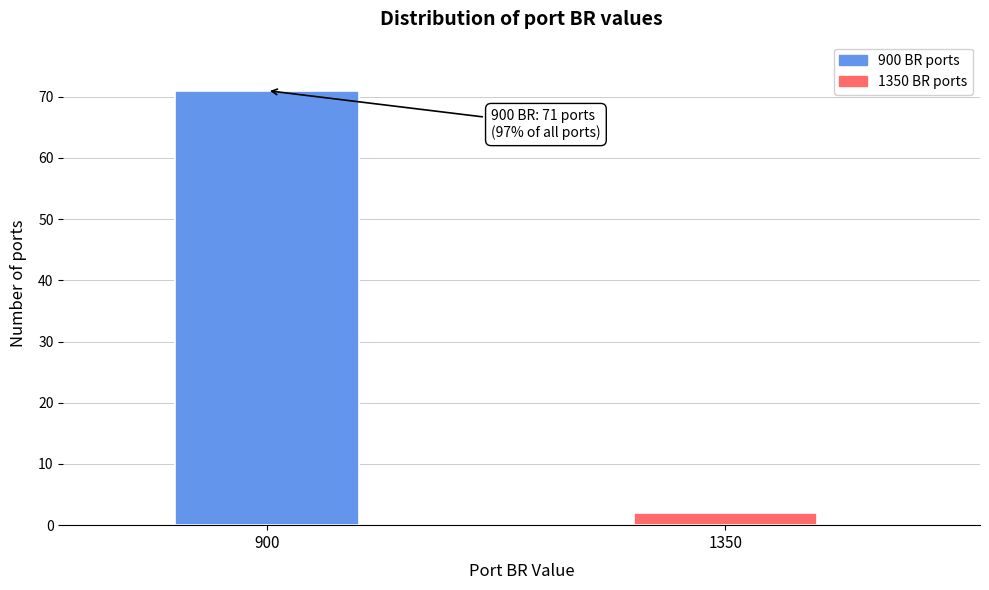

Reading left to right, what are all the values shown in this chart?

71	2